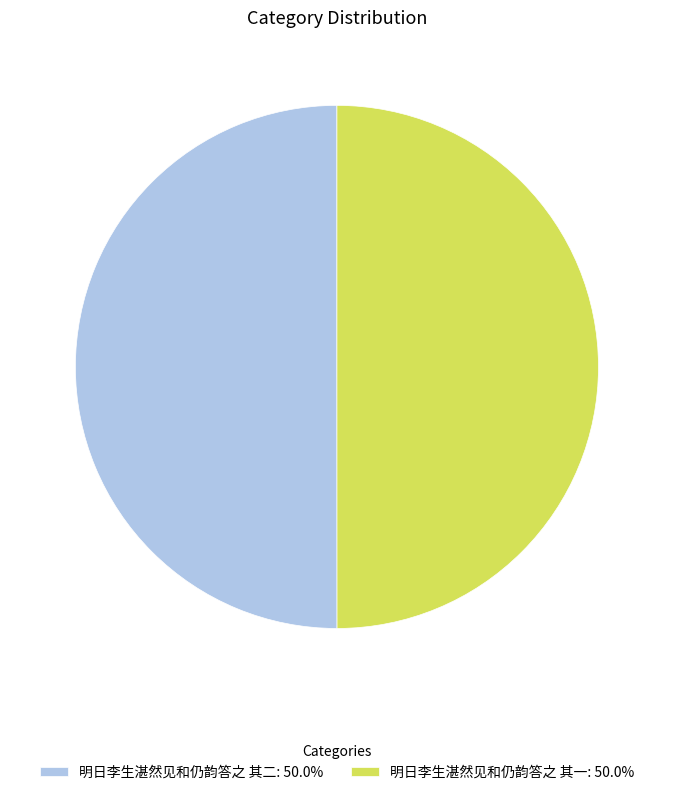

True or false: 明日李生湛然见和仍韵答之 其一 accounts for 64% of the total.

False